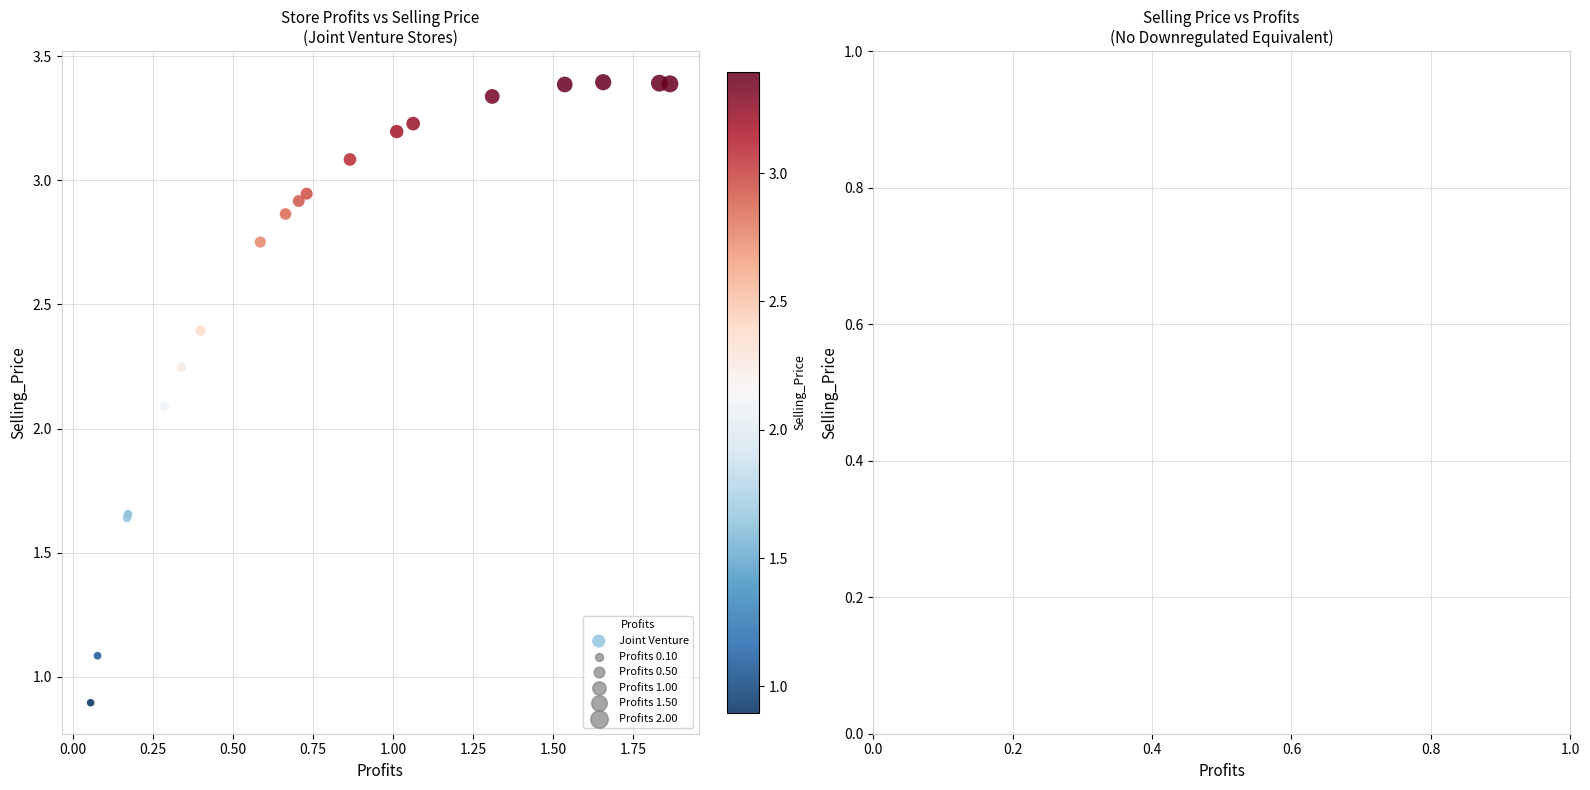

What Y value in the scatter plot is closest to 2?

2.1